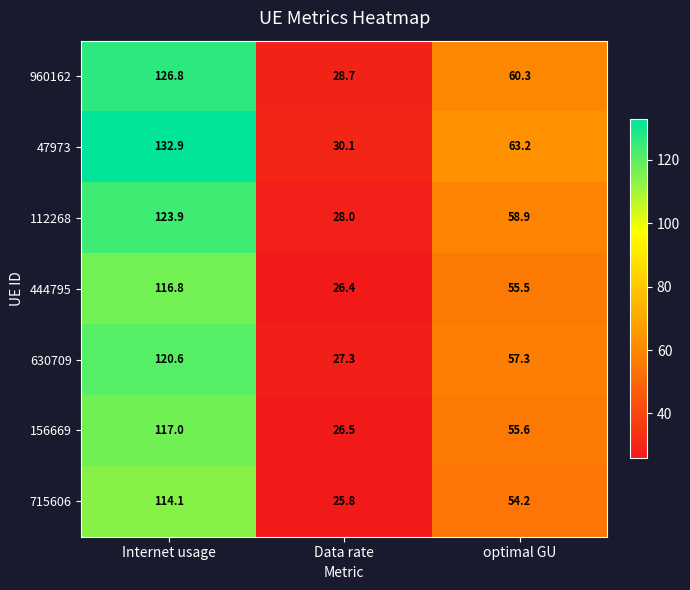

True or false: 112268 has a value of 39.5 at Data rate.

False